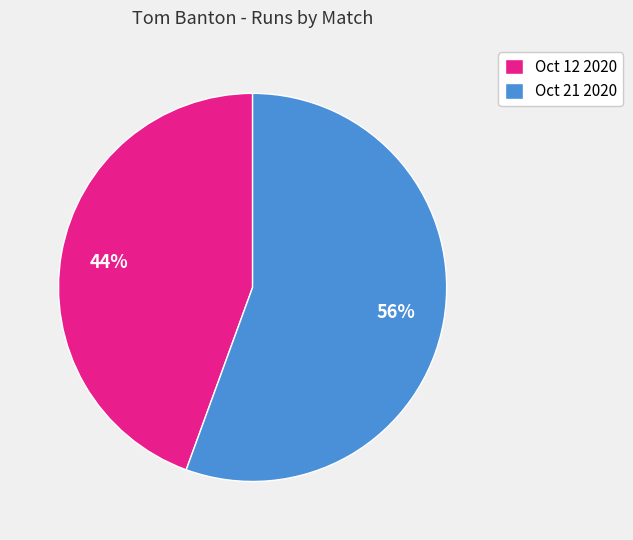

Which has a higher value, Oct 21 2020 or Oct 12 2020?

Oct 21 2020